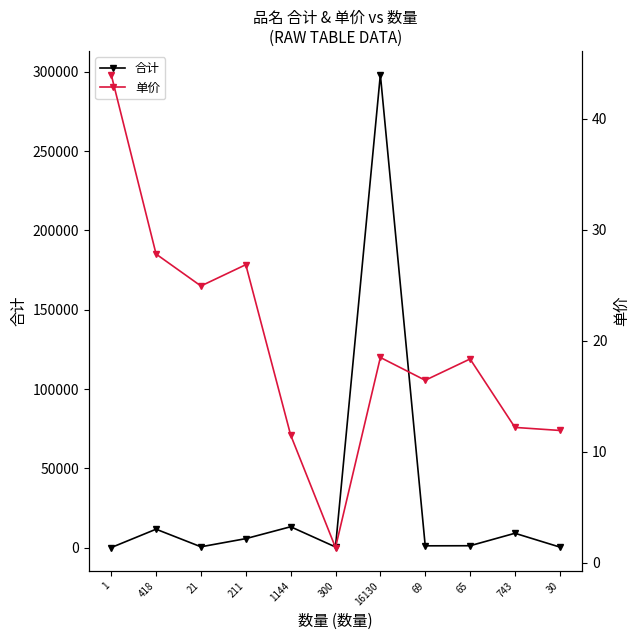

How many interior local valleys does the 合计 series have?

3